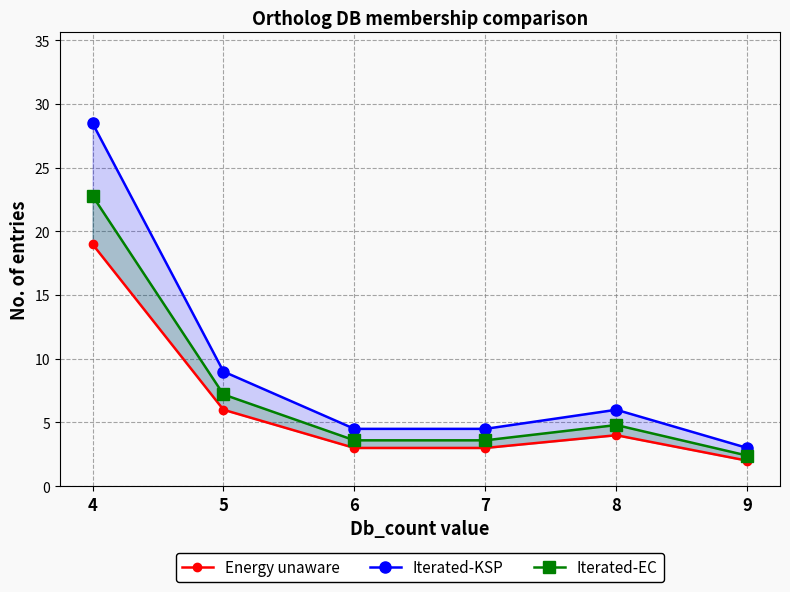

Where does the Iterated-KSP series first go above 6?

4